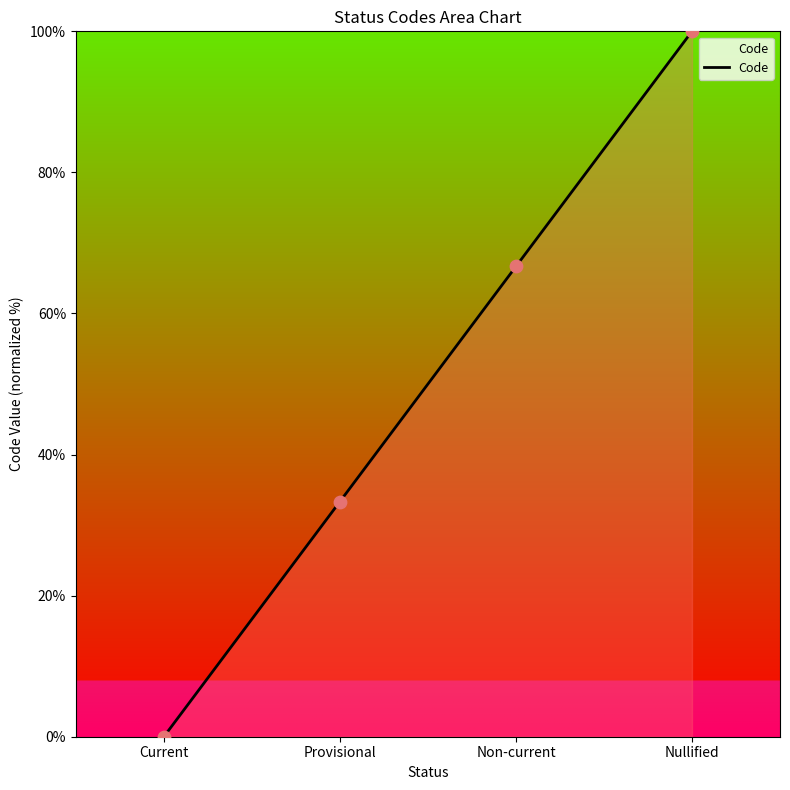

Which has a higher value, Provisional or Nullified?

Nullified